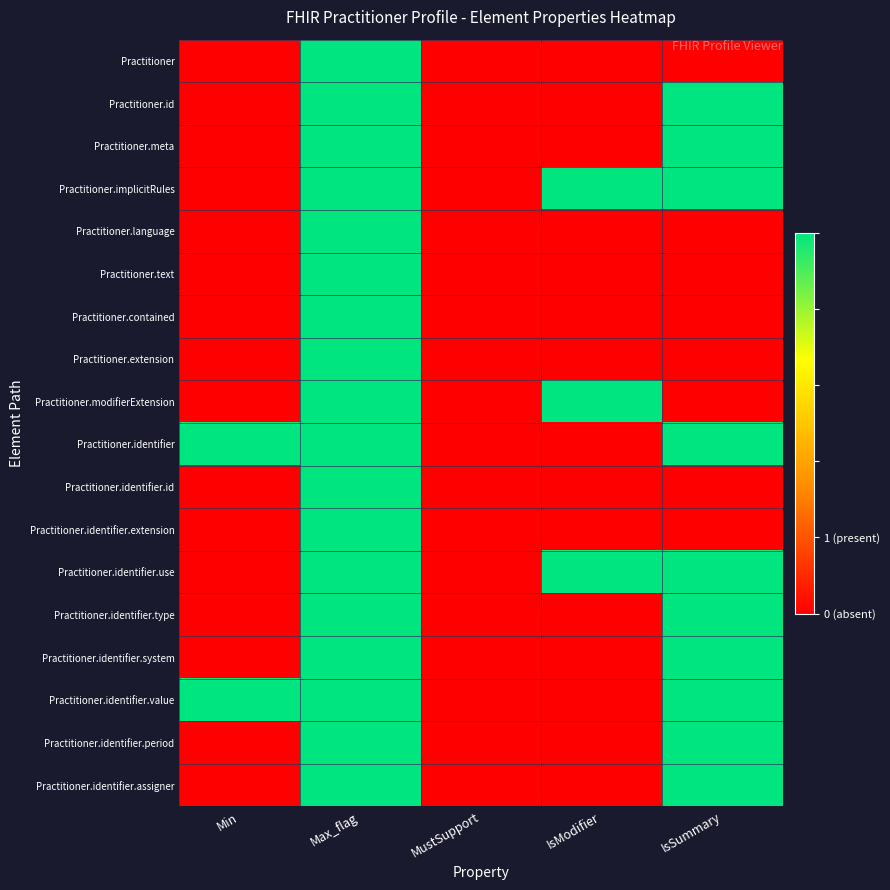

Reading left to right, transcribe all the data shown in this chart.

Practitioner: Min=0	Max_flag=1	MustSupport=0	IsModifier=0	IsSummary=0
Practitioner.id: Min=0	Max_flag=1	MustSupport=0	IsModifier=0	IsSummary=1
Practitioner.meta: Min=0	Max_flag=1	MustSupport=0	IsModifier=0	IsSummary=1
Practitioner.implicitRules: Min=0	Max_flag=1	MustSupport=0	IsModifier=1	IsSummary=1
Practitioner.language: Min=0	Max_flag=1	MustSupport=0	IsModifier=0	IsSummary=0
Practitioner.text: Min=0	Max_flag=1	MustSupport=0	IsModifier=0	IsSummary=0
Practitioner.contained: Min=0	Max_flag=1	MustSupport=0	IsModifier=0	IsSummary=0
Practitioner.extension: Min=0	Max_flag=1	MustSupport=0	IsModifier=0	IsSummary=0
Practitioner.modifierExtension: Min=0	Max_flag=1	MustSupport=0	IsModifier=1	IsSummary=0
Practitioner.identifier: Min=1	Max_flag=1	MustSupport=0	IsModifier=0	IsSummary=1
Practitioner.identifier.id: Min=0	Max_flag=1	MustSupport=0	IsModifier=0	IsSummary=0
Practitioner.identifier.extension: Min=0	Max_flag=1	MustSupport=0	IsModifier=0	IsSummary=0
Practitioner.identifier.use: Min=0	Max_flag=1	MustSupport=0	IsModifier=1	IsSummary=1
Practitioner.identifier.type: Min=0	Max_flag=1	MustSupport=0	IsModifier=0	IsSummary=1
Practitioner.identifier.system: Min=0	Max_flag=1	MustSupport=0	IsModifier=0	IsSummary=1
Practitioner.identifier.value: Min=1	Max_flag=1	MustSupport=0	IsModifier=0	IsSummary=1
Practitioner.identifier.period: Min=0	Max_flag=1	MustSupport=0	IsModifier=0	IsSummary=1
Practitioner.identifier.assigner: Min=0	Max_flag=1	MustSupport=0	IsModifier=0	IsSummary=1